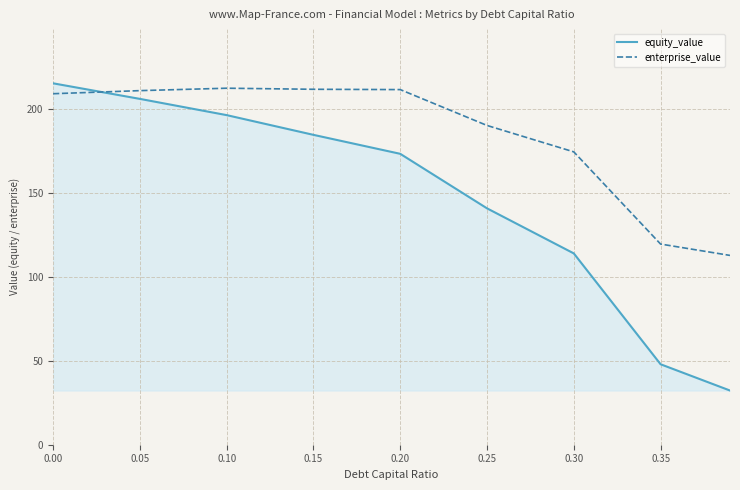

How many intersections are there between enterprise_value and equity_value?

1